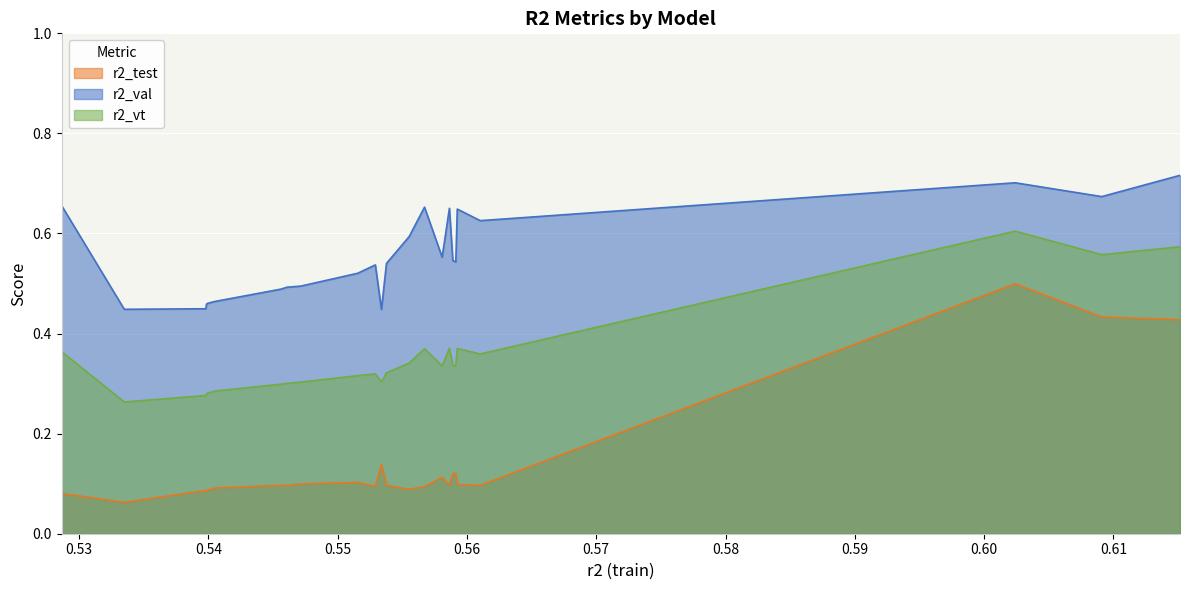

At how many categories does at least one series exceed 0?

25